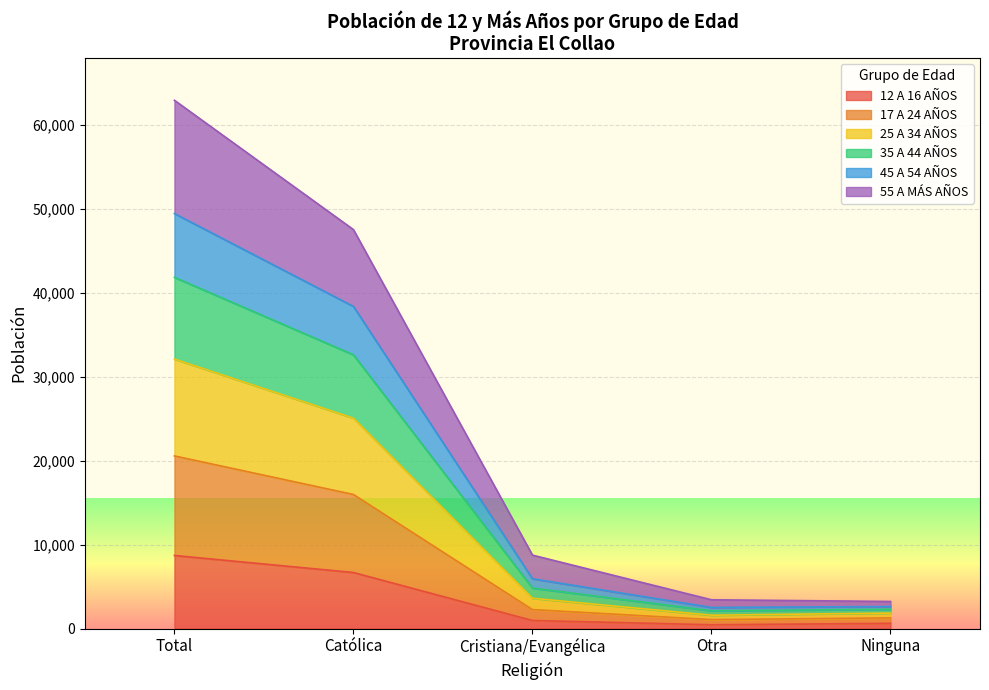

What is the difference between the highest and lowest values at Ninguna?

2610